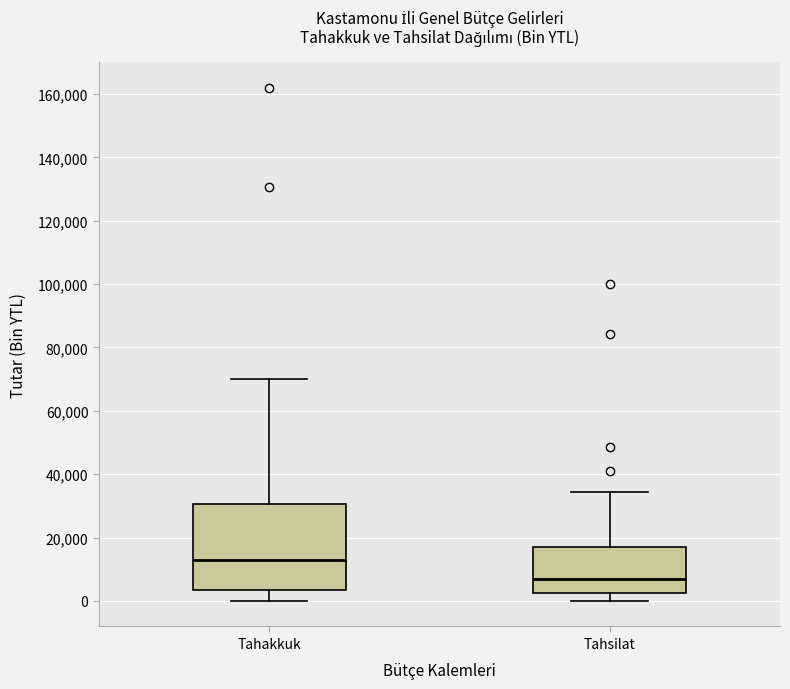

Reading left to right, read every box against the y-axis: the position of its median line, the range the box covers, and the ends of its whiskers. The values are not printed on the chart, so give them approximately, as read against the axis.

Tahakkuk: median 12000, box 4000 to 30000, whiskers 0 to 70000
Tahsilat: median 6000, box 2000 to 16000, whiskers 0 to 34000